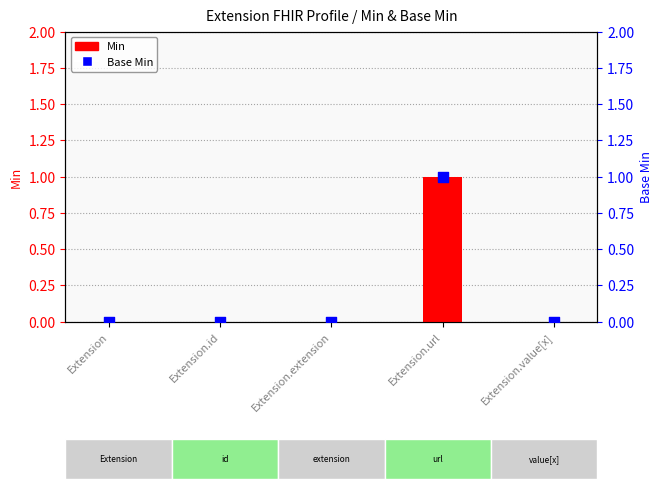

Is the value of Base Min at Extension.id greater than the value of Min at Extension.url?

No